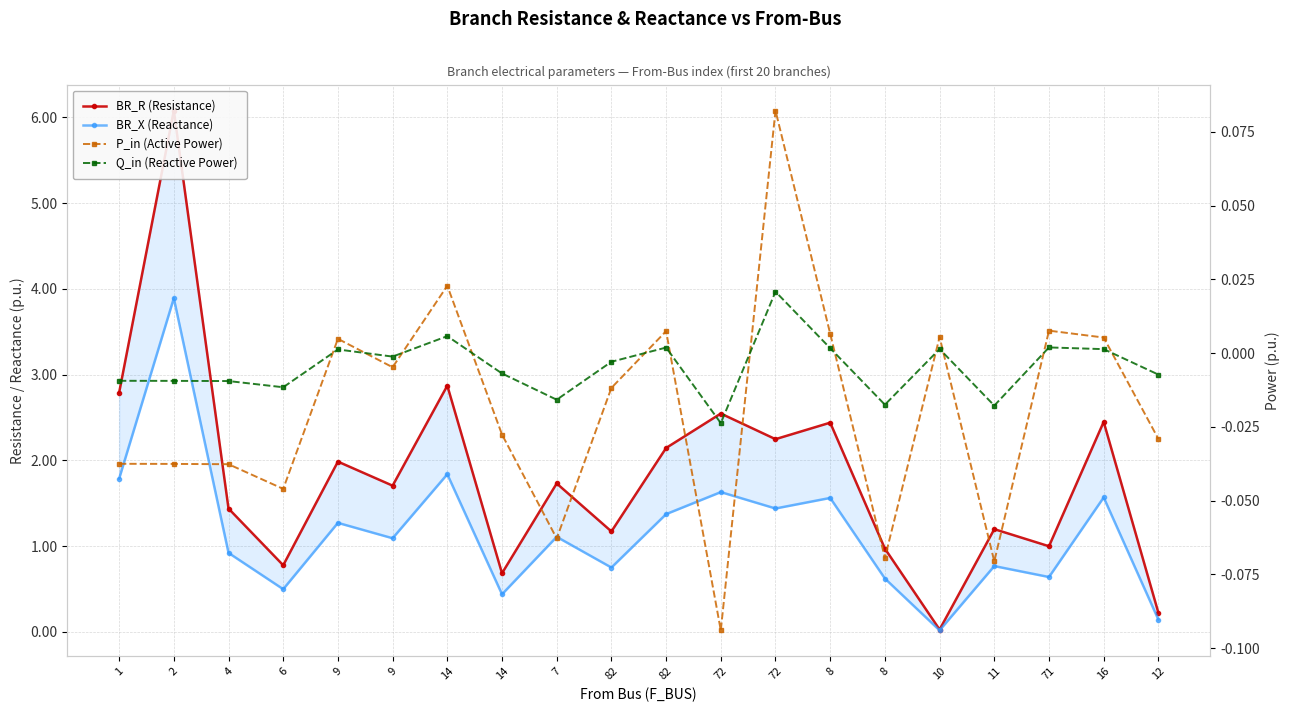

How many values in the BR_X (Reactance) series are below 1?

9